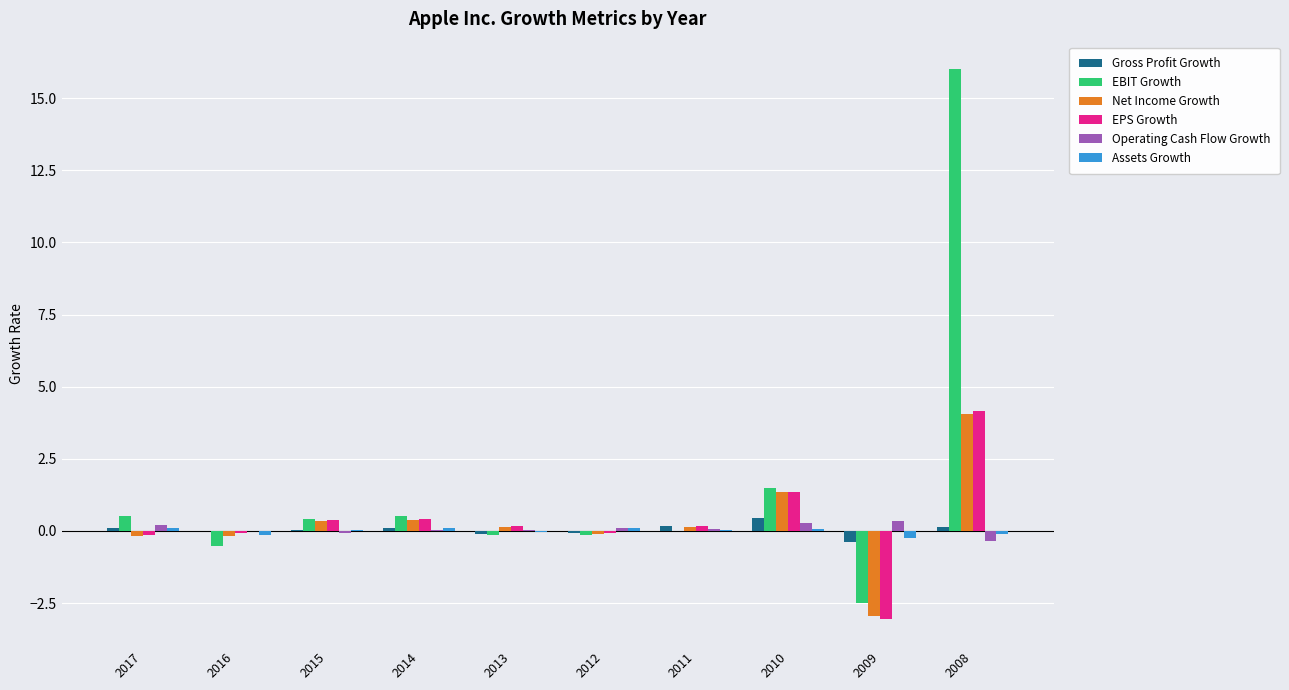

Is it true that Net Income Growth equals 0.1 at 2013?

True